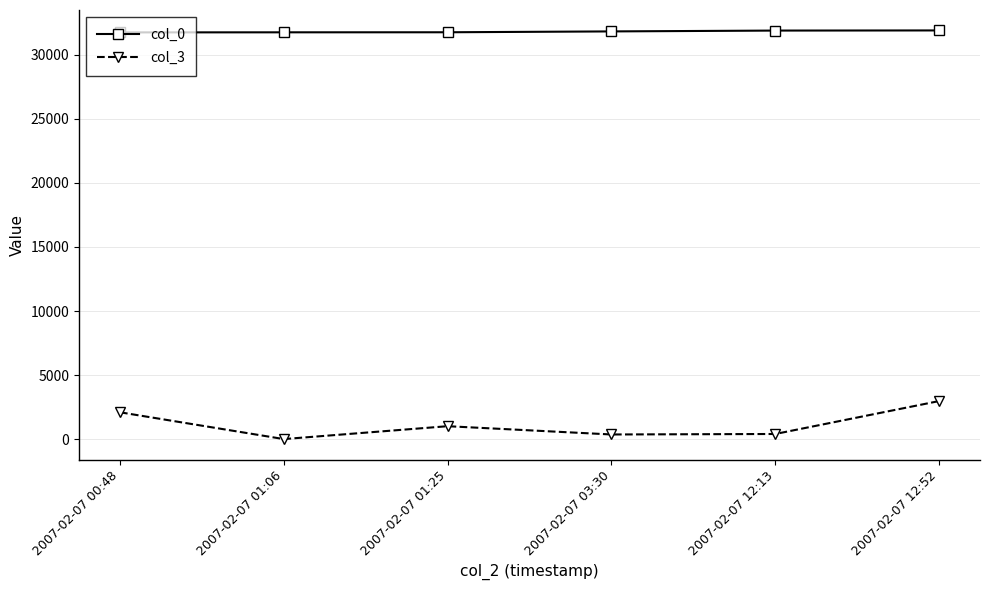

Rank the series at 2007-02-07 01:06 from highest to lowest value.

col_0, col_3